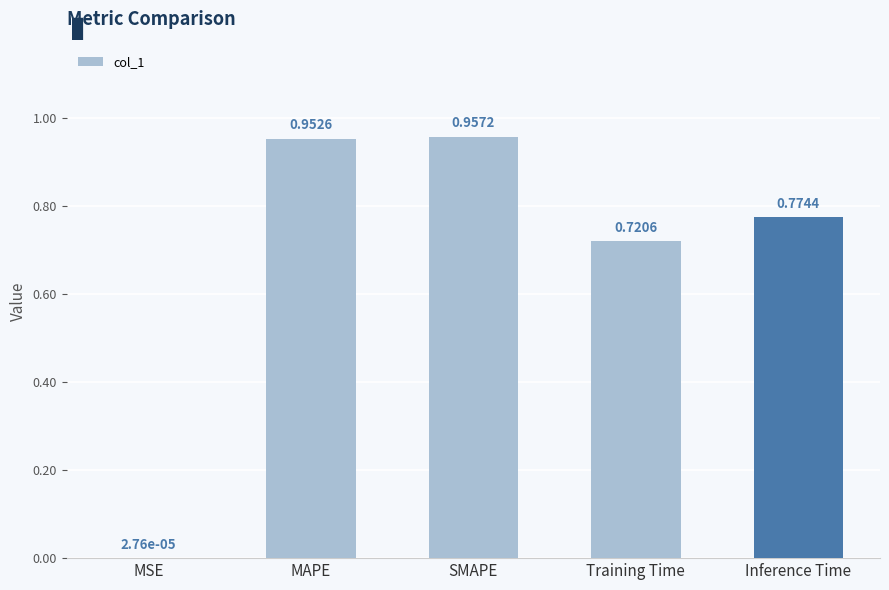

Which label corresponds to the largest value in the chart?

SMAPE